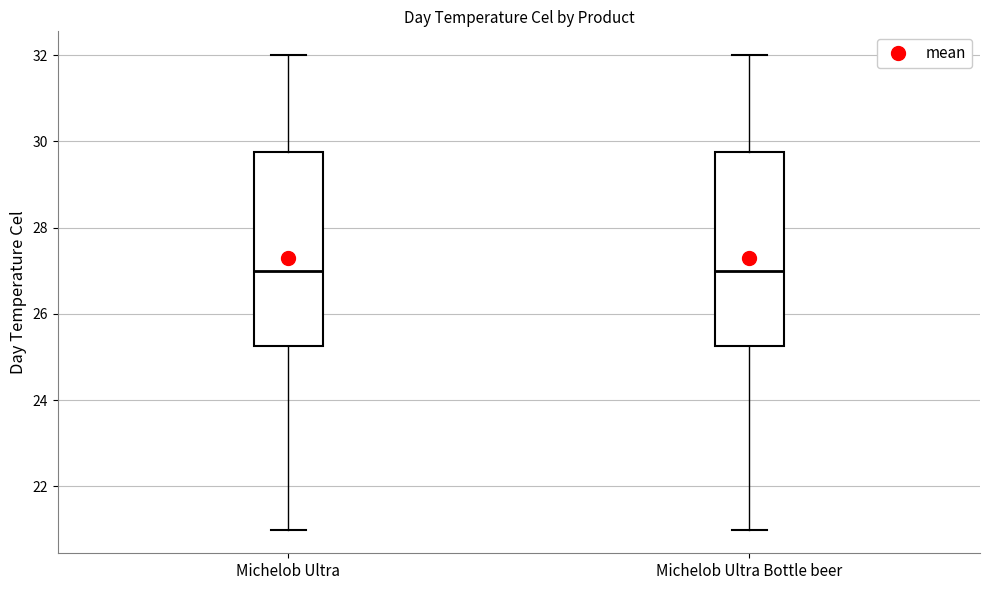

Where does the lower whisker of the box for Michelob Ultra end on the y-axis? The values are not printed on the chart, so give them approximately, as read against the axis.

21.0